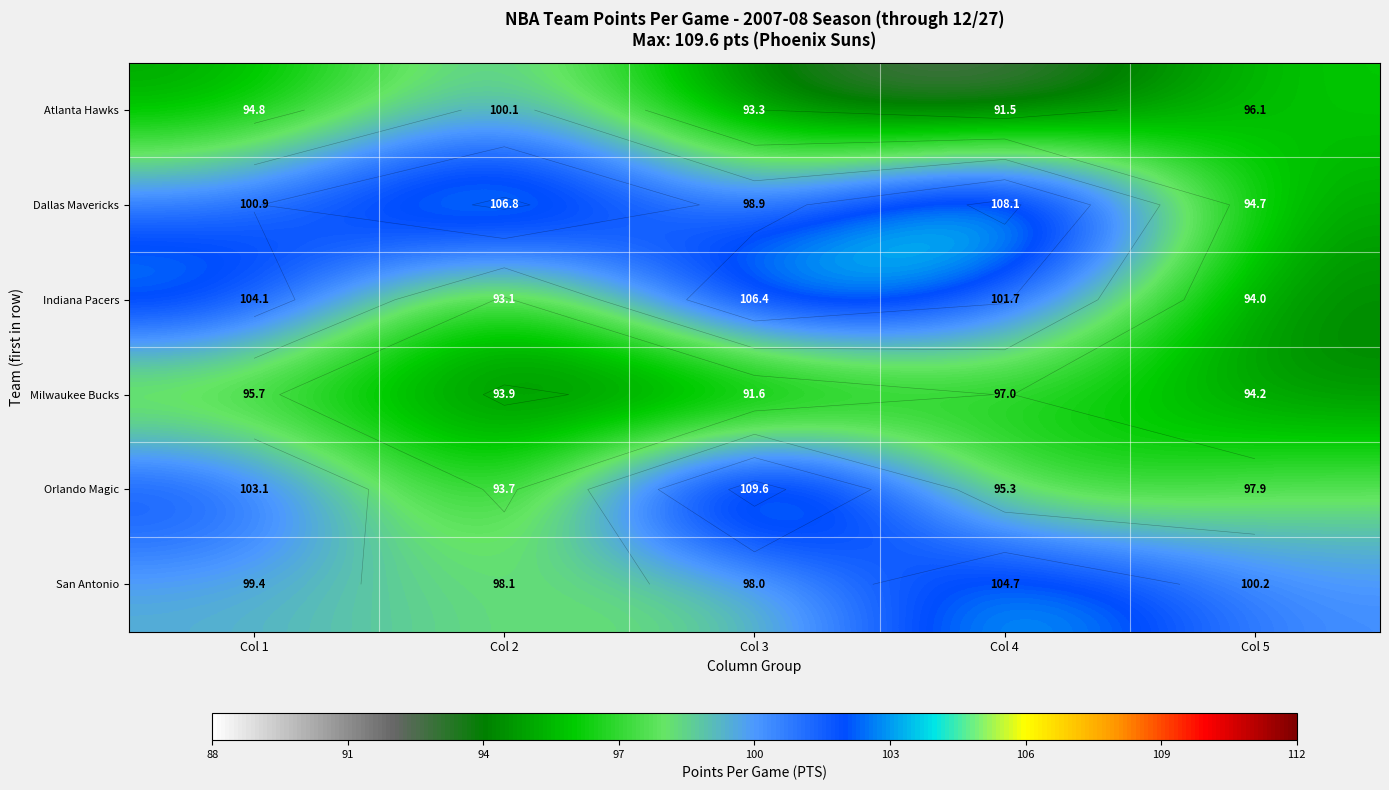

What is the sum of all San Antonio values?

500.4